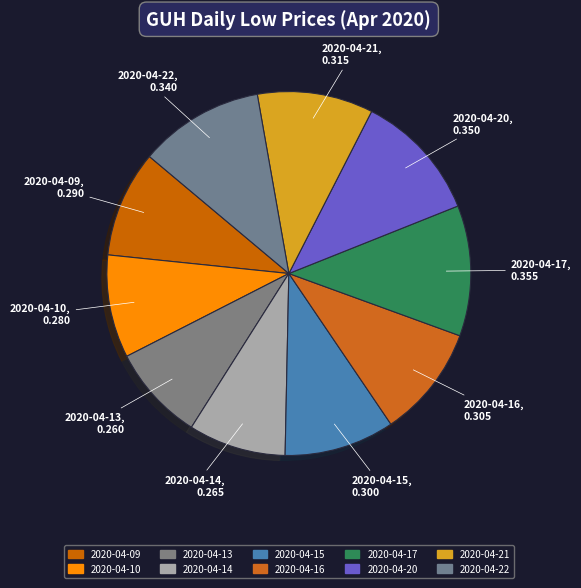

Rank the categories by value from lowest to highest.

2020-04-13, 2020-04-14, 2020-04-10, 2020-04-09, 2020-04-15, 2020-04-16, 2020-04-21, 2020-04-22, 2020-04-20, 2020-04-17